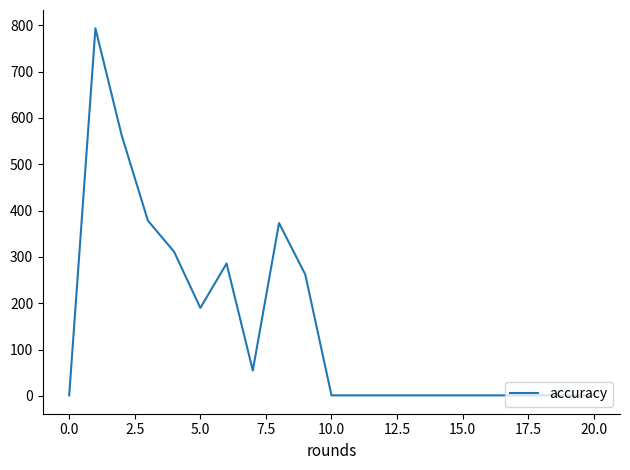

What is the sum of all values?

3222.3